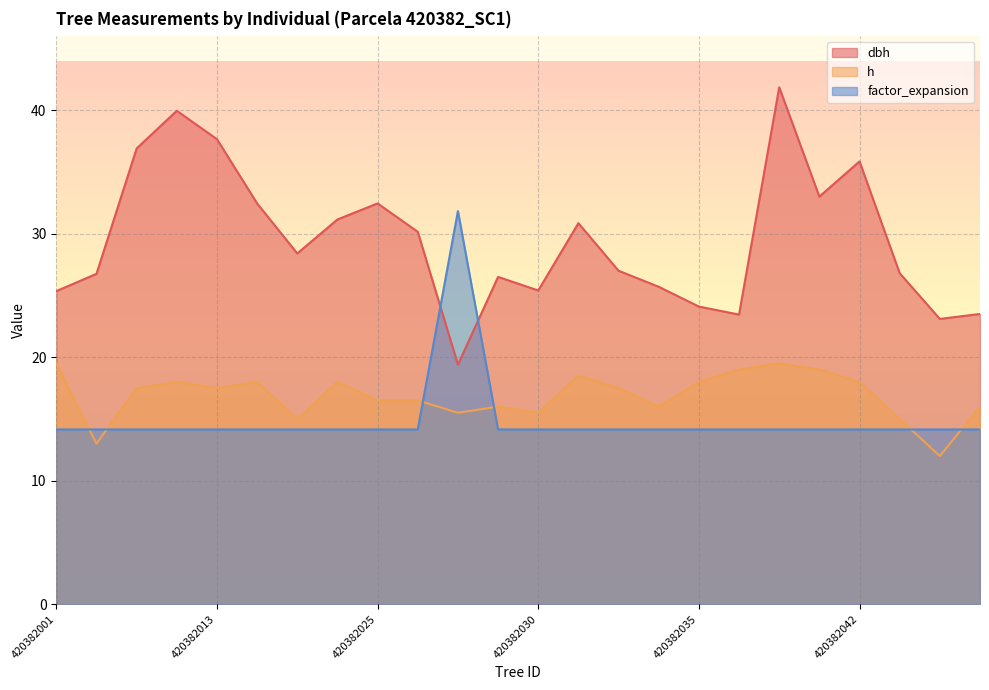

The h series shows 16.5 at 420382026. True or false?

True